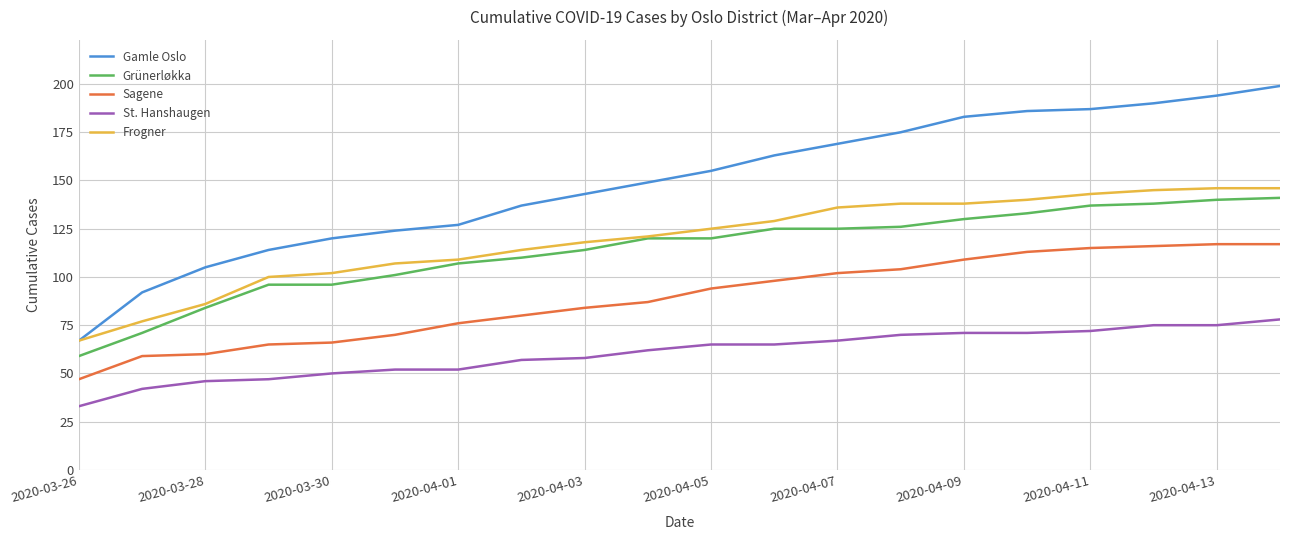

Which series has the largest total across all categories?

Gamle Oslo